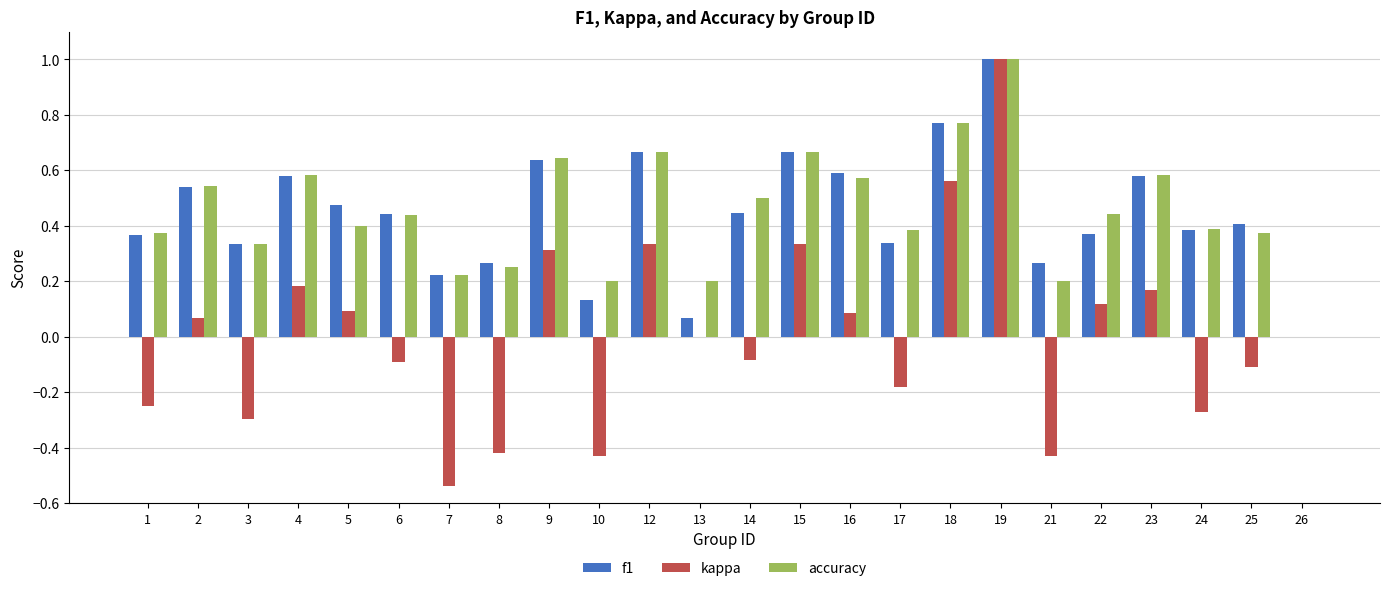

The f1 series shows 0.4 at 14. True or false?

True